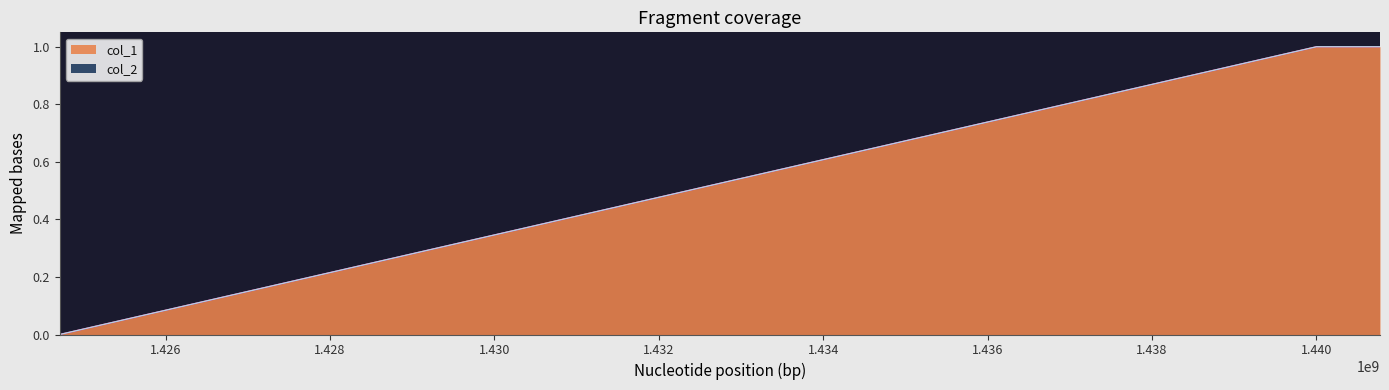

What is the change in value from 1424709542 to 1440775969?

+1